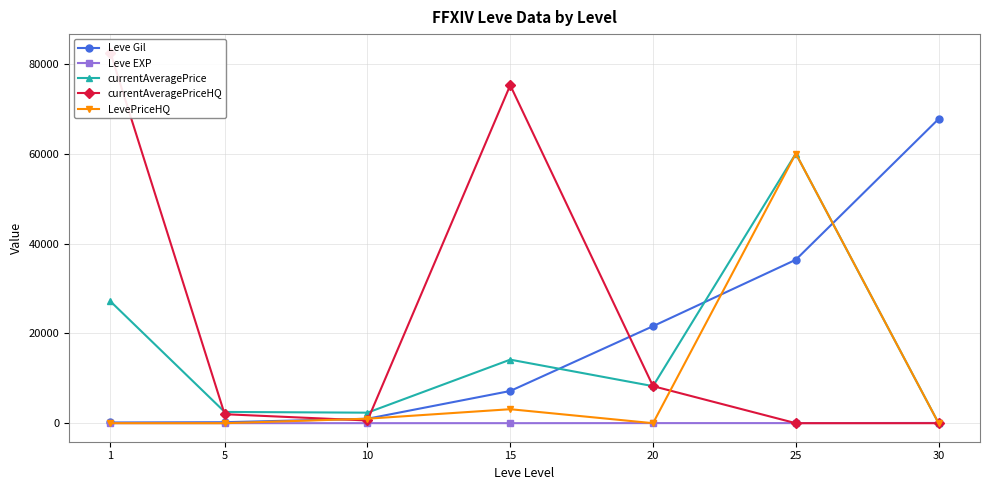

What is the value of the currentAveragePrice point at the 6th from the left?

60029.0